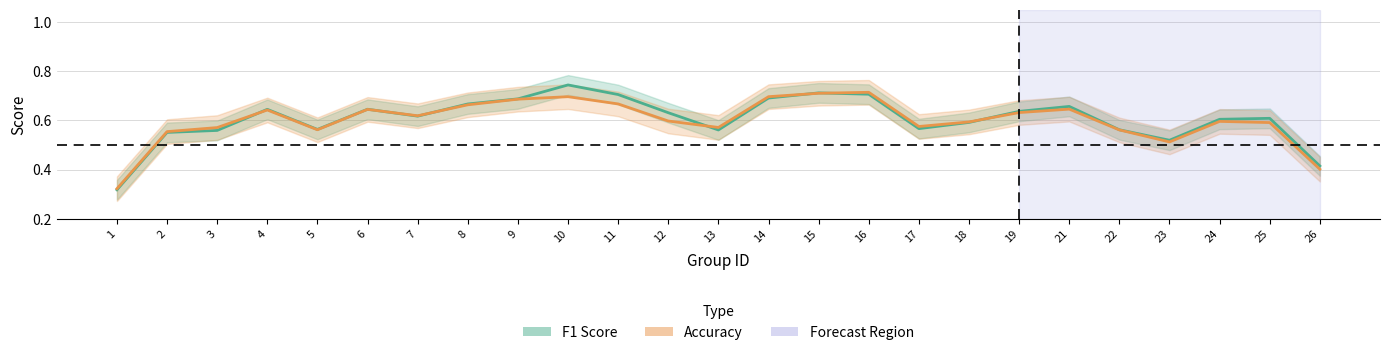

What is the sum of the F1 Score values at 21 and 15?

1.4